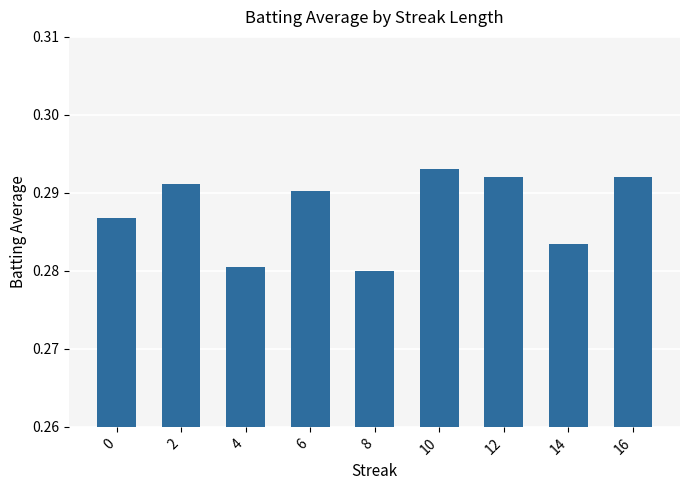

Between 4 and 10, which is larger?

10